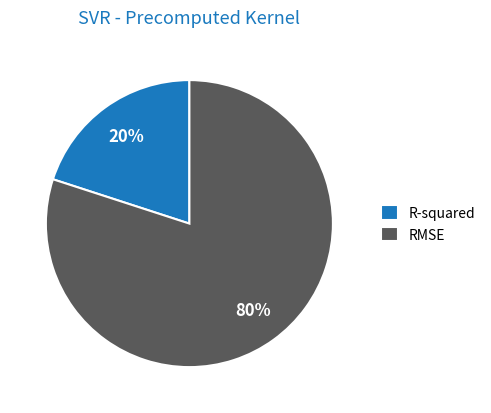

Do RMSE and R-squared together represent more than half of the pie?

Yes